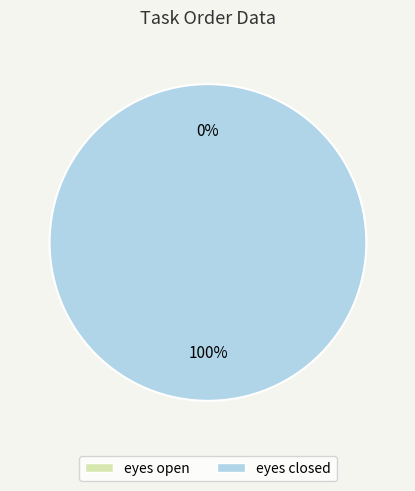

What is the change in value from eyes open to eyes closed?

+1